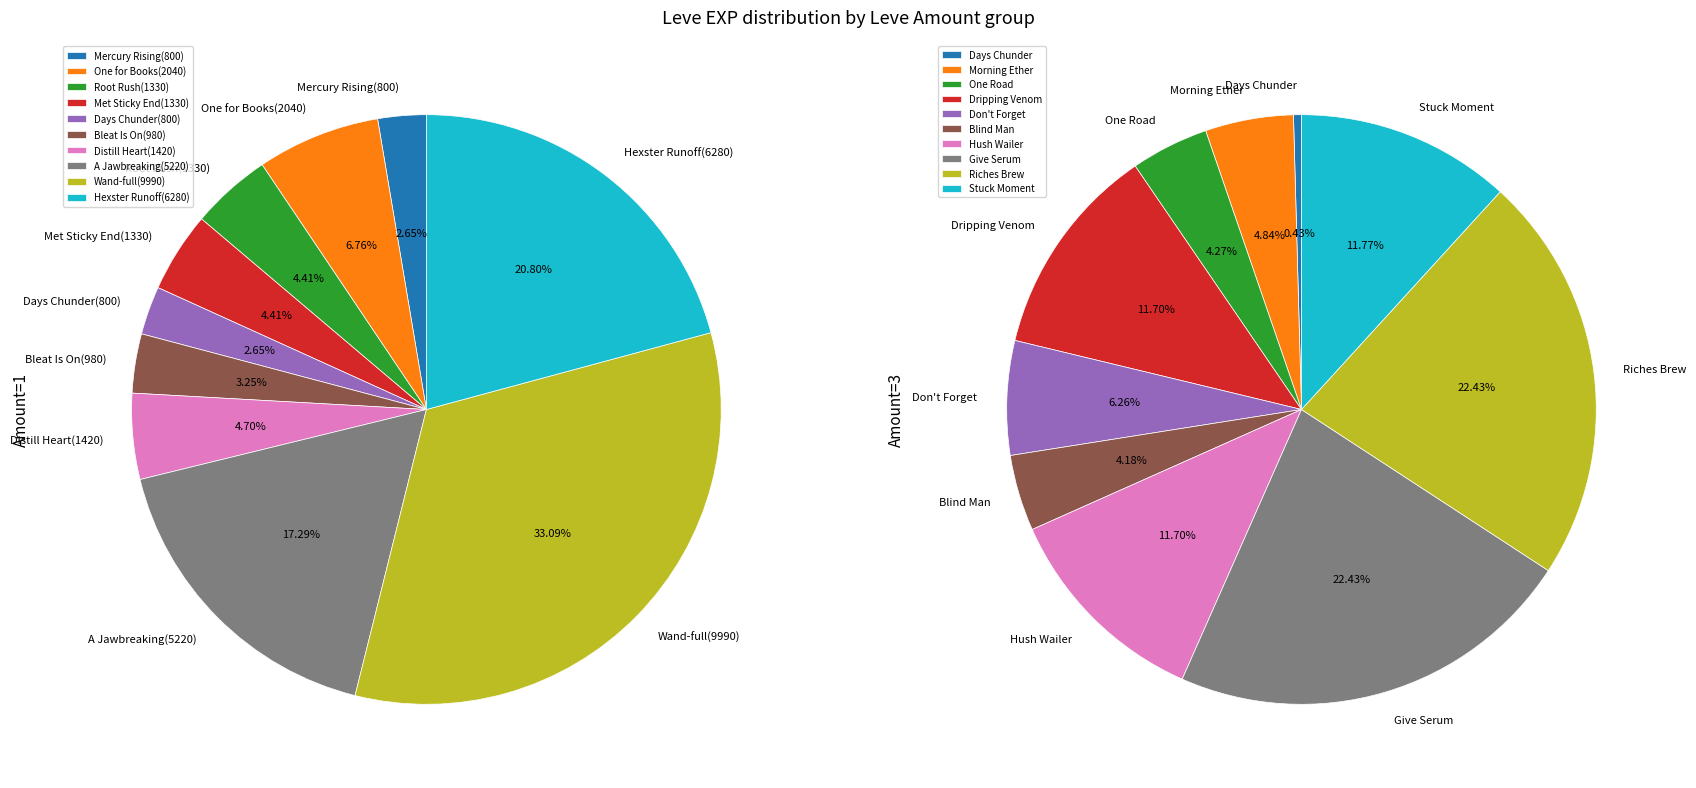

Count the number of slices in the pie.

10